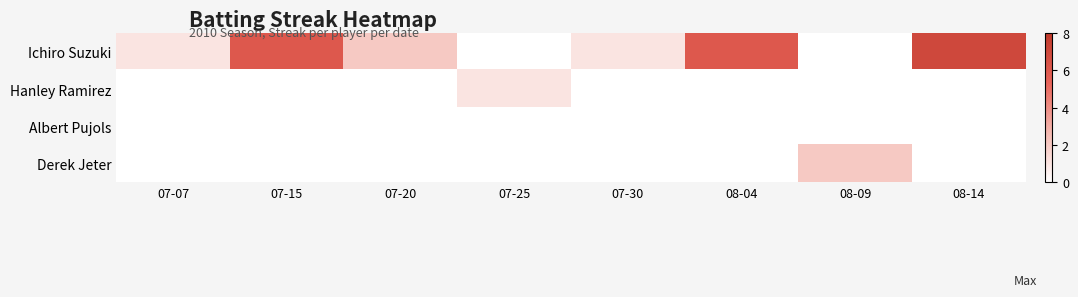

At how many categories does at least one series exceed 1?

5